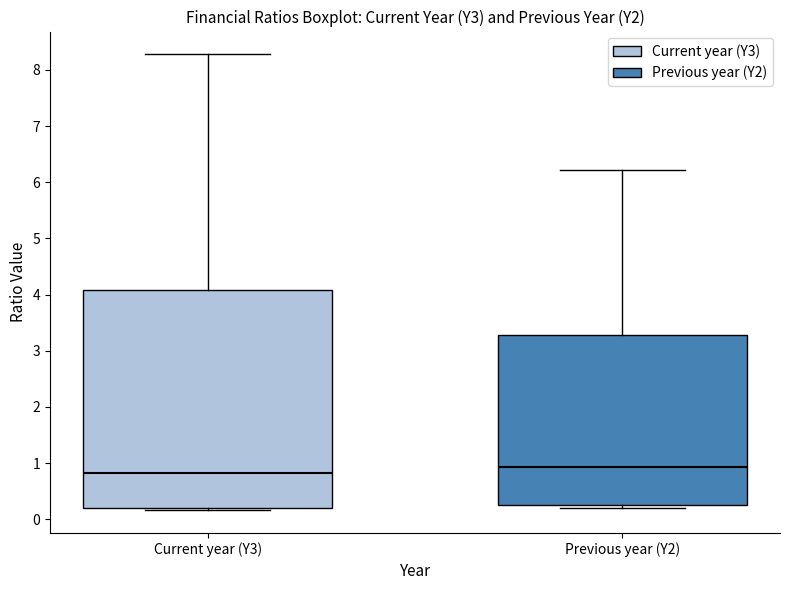

Reading left to right, read every box against the y-axis: the position of its median line, the range the box covers, and the ends of its whiskers. The values are not printed on the chart, so give them approximately, as read against the axis.

Current year (Y3): median 0.8, box 0.2 to 4.1, whiskers 0.2 (just below the box's lower edge) to 8.3
Previous year (Y2): median 0.9, box 0.3 to 3.3, whiskers 0.2 to 6.2